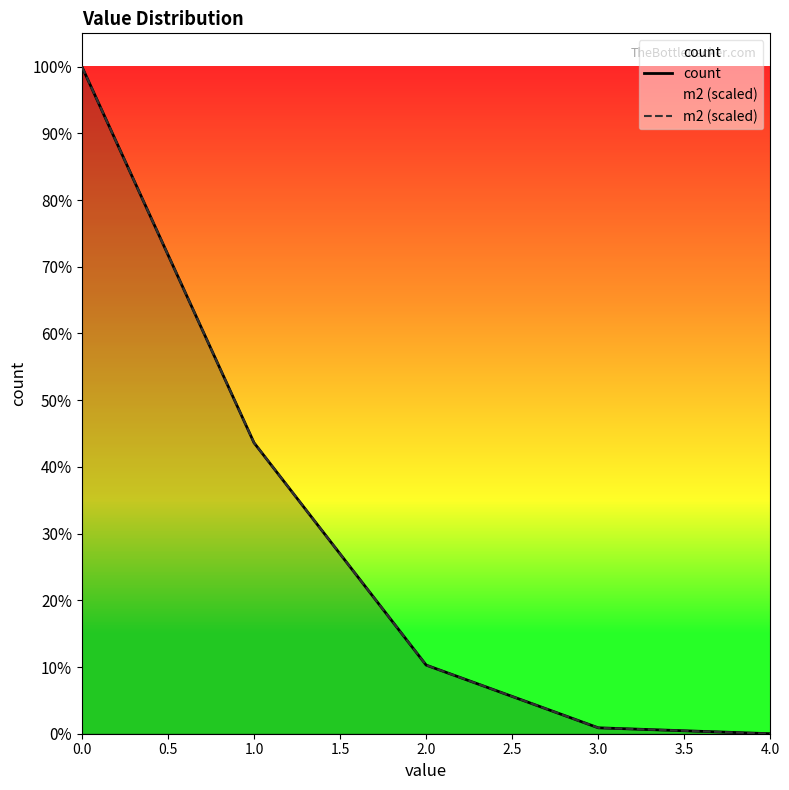

What position from the left is 3.0?

4